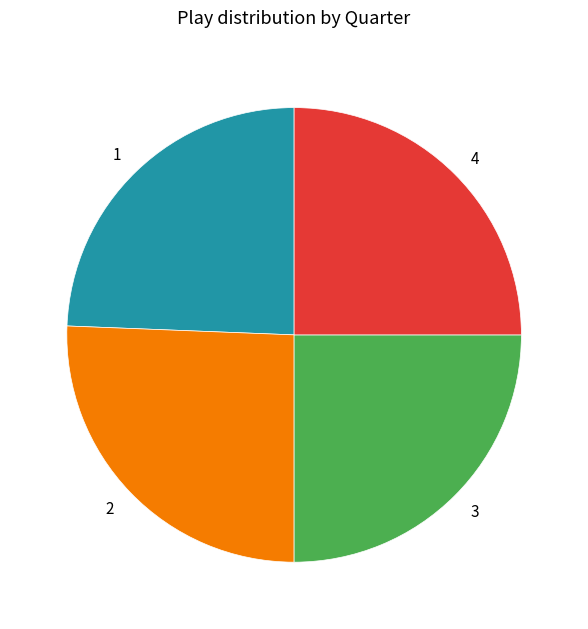

Is the sum of 2 and 3 greater than half?

Yes